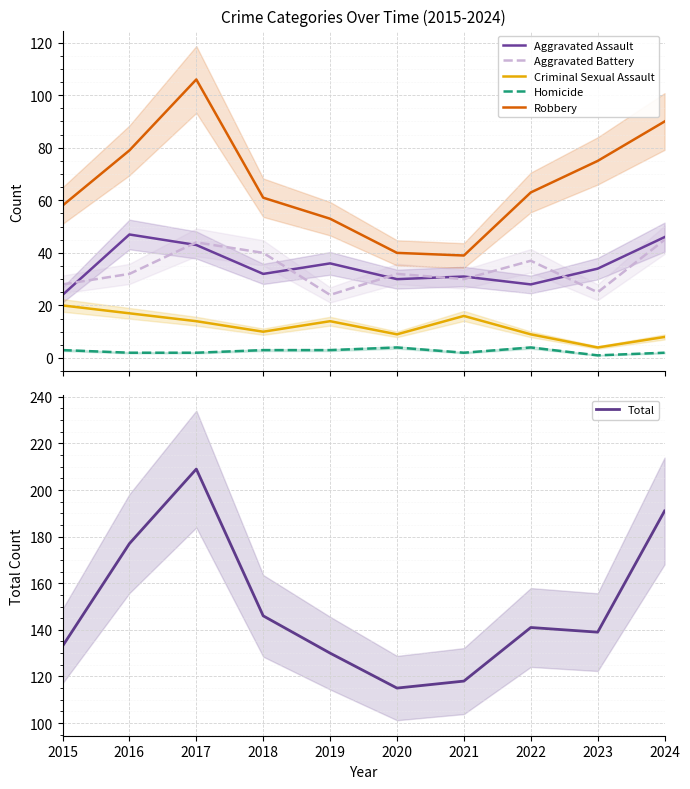

Does the chart display data point markers on the line(s)?

No